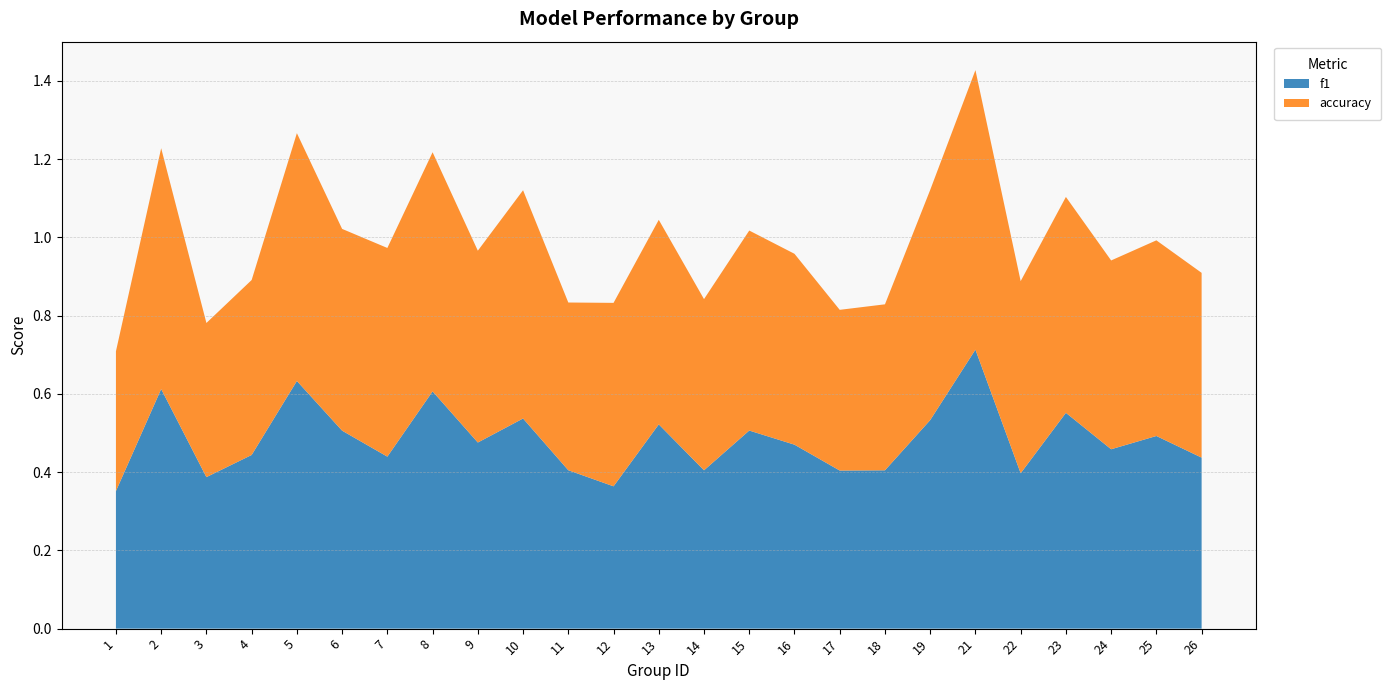

Reading left to right, list all the values displayed in this chart.

f1: 0.4	0.6	0.4	0.4	0.6	0.5	0.4	0.6	0.5	0.5	0.4	0.4	0.5	0.4	0.5	0.5	0.4	0.4	0.5	0.7	0.4	0.6	0.5	0.5	0.4
accuracy: 0.4	0.6	0.4	0.4	0.6	0.5	0.5	0.6	0.5	0.6	0.4	0.5	0.5	0.4	0.5	0.5	0.4	0.4	0.6	0.7	0.5	0.6	0.5	0.5	0.5